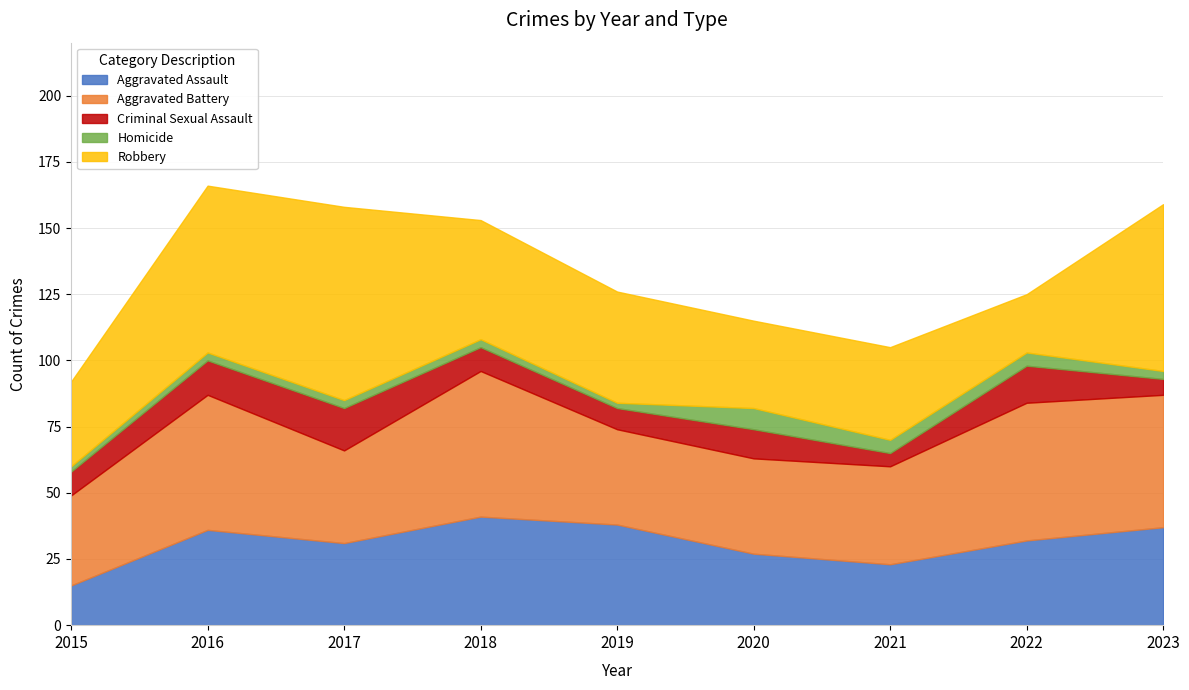

Between 2016 and 2022, which series saw the biggest shift?

Robbery